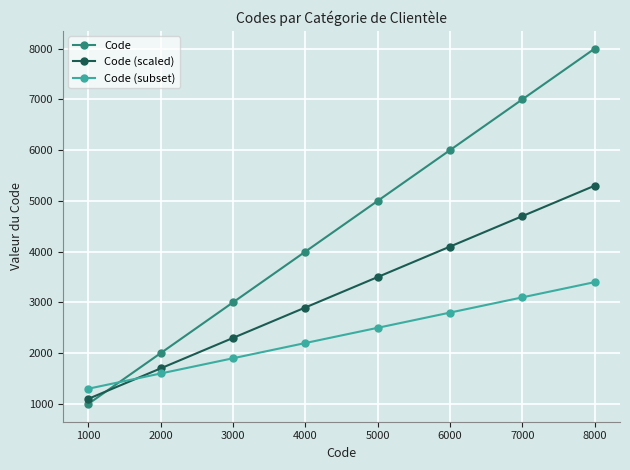

Does the chart display data point markers on the line(s)?

Yes